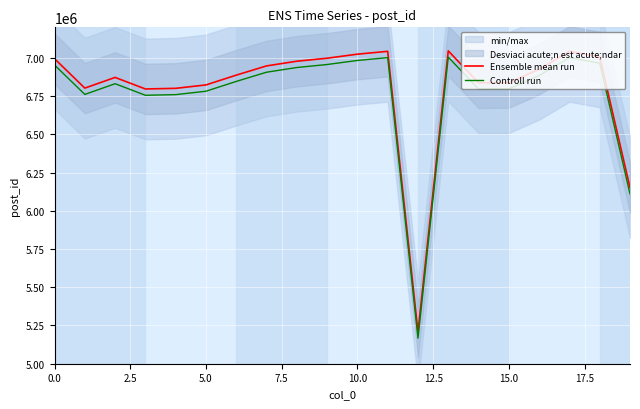

What is the label of the 19th point from the left?

18